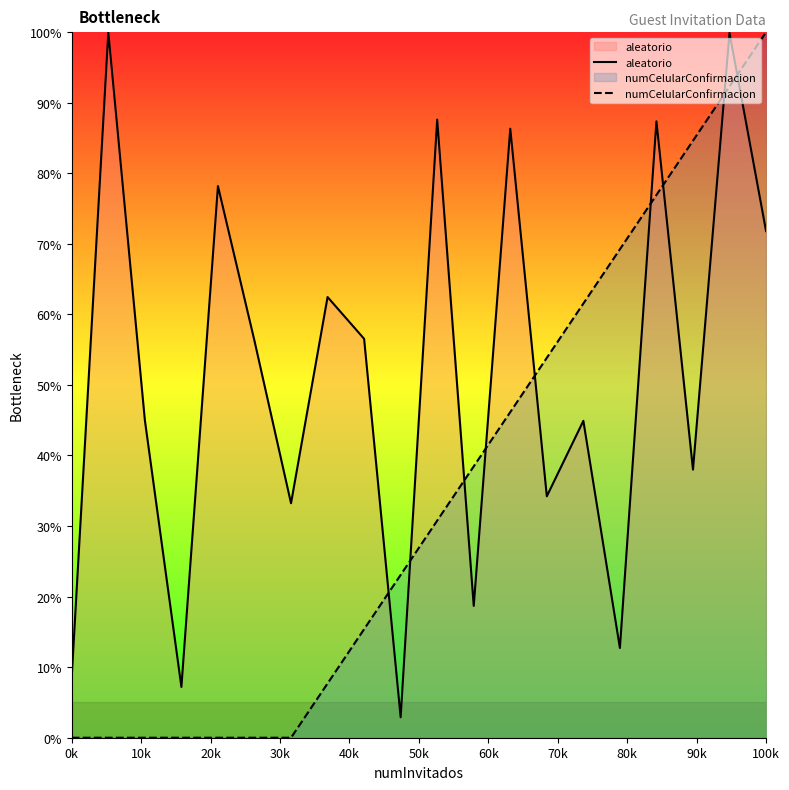

True or false: numCelularConfirmacion has a value of 37.9 at 0k.

False